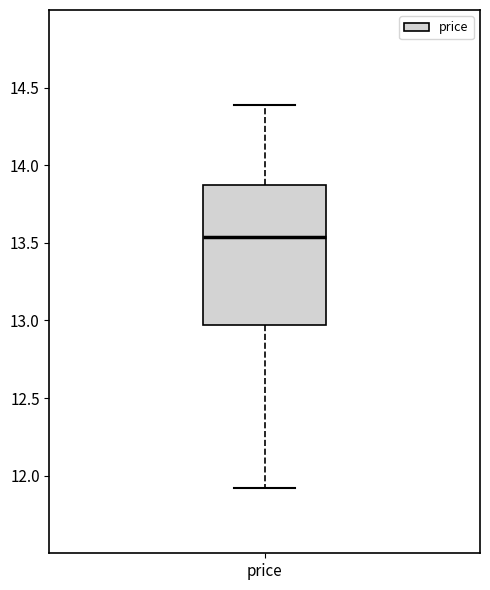

Read this box plot against the y-axis: the position of the median line, the range covered by the box, and the ends of both whiskers. The values are not printed on the chart, so give them approximately, as read against the axis.

median 13.55, box 12.95 to 13.85, whiskers 11.90 to 14.40